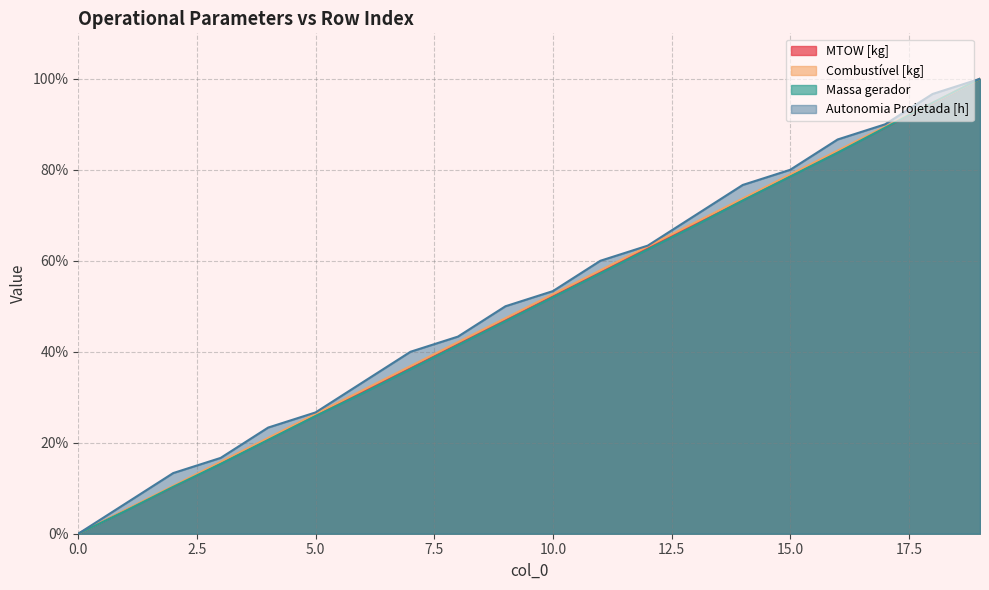

The MTOW [kg] series shows 16.1 at 13. True or false?

False